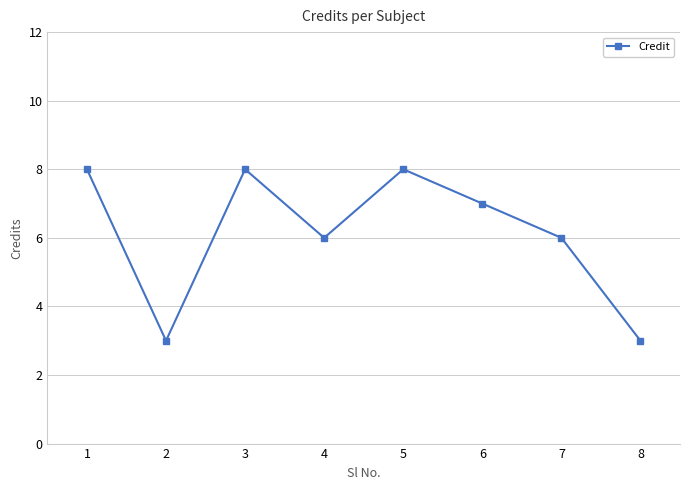

What is the sum of all values?

49